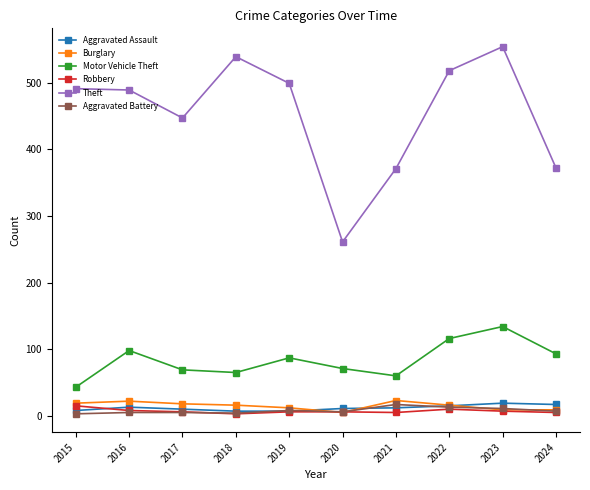

What is the minimum value shown in the chart?

3